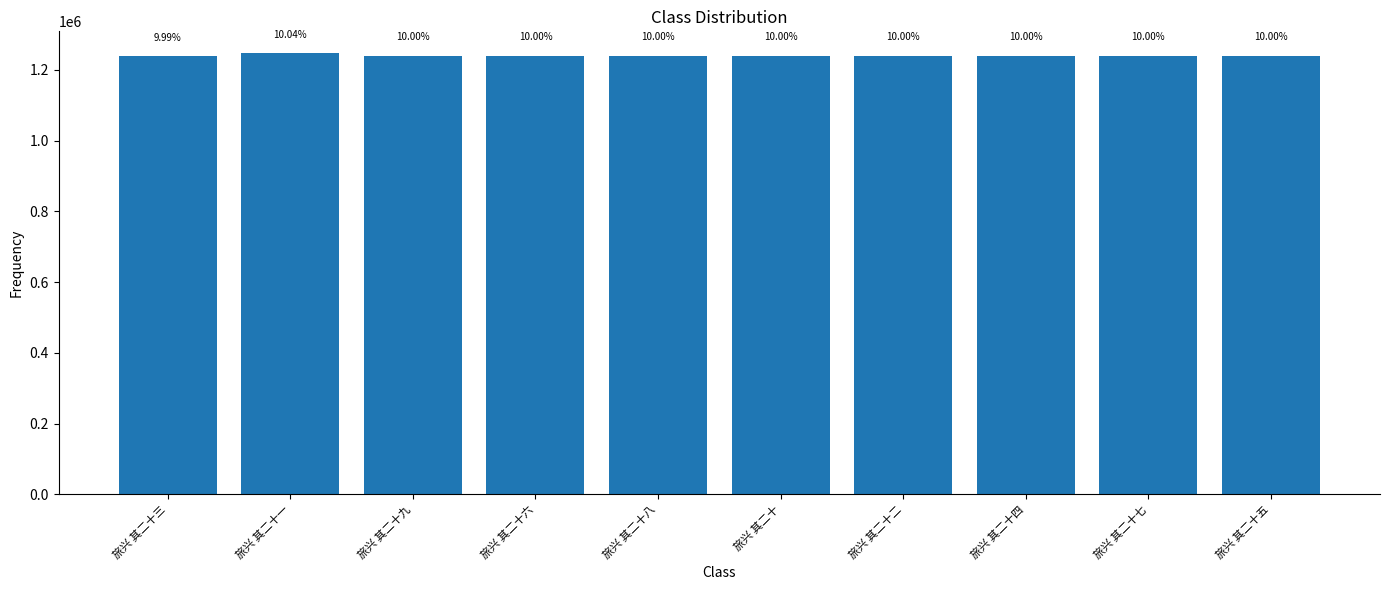

Between 旅兴 其二十三 and 旅兴 其二十一, which is larger?

旅兴 其二十一